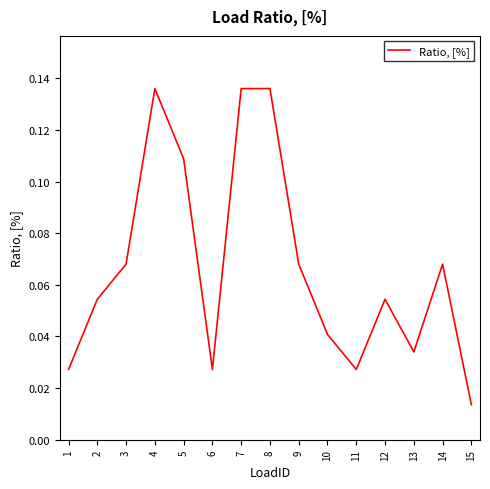

Is it true that the value at 2 is 0.0?

False